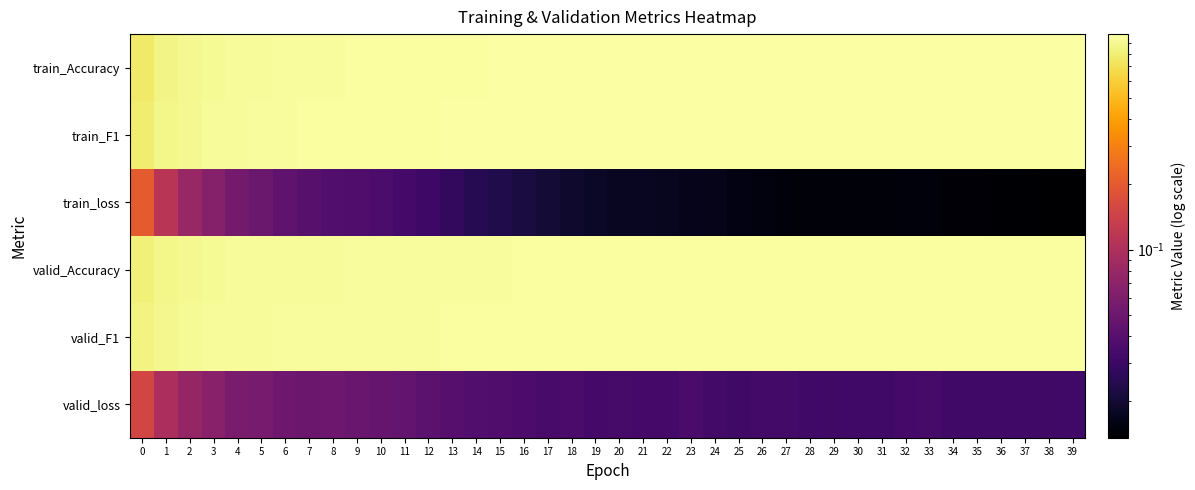

Rank the series by their maximum value, from highest to lowest.

train_F1, train_Accuracy, valid_F1, valid_Accuracy, train_loss, valid_loss